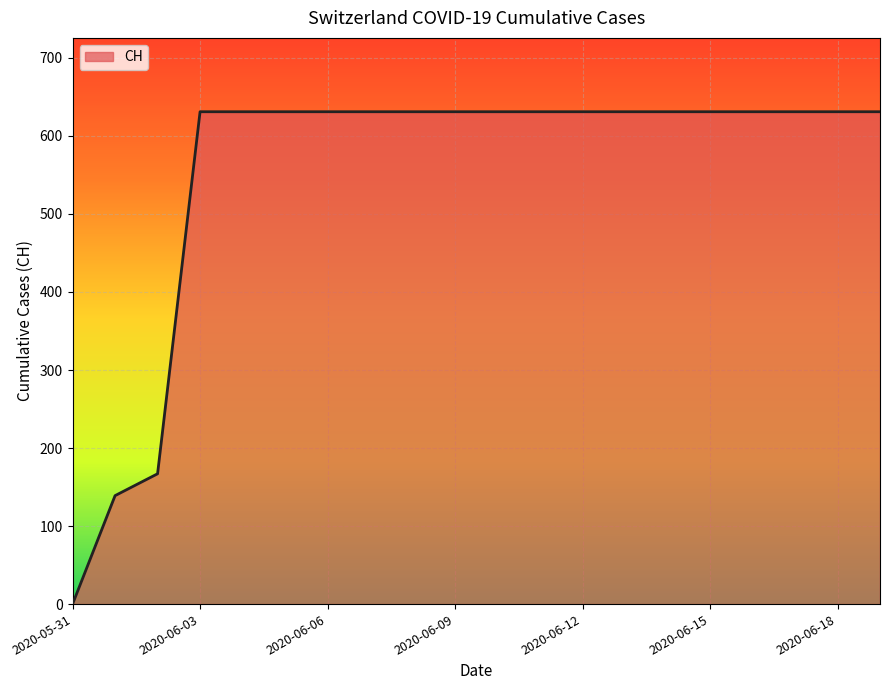

What is the difference between the maximum and minimum values?

631